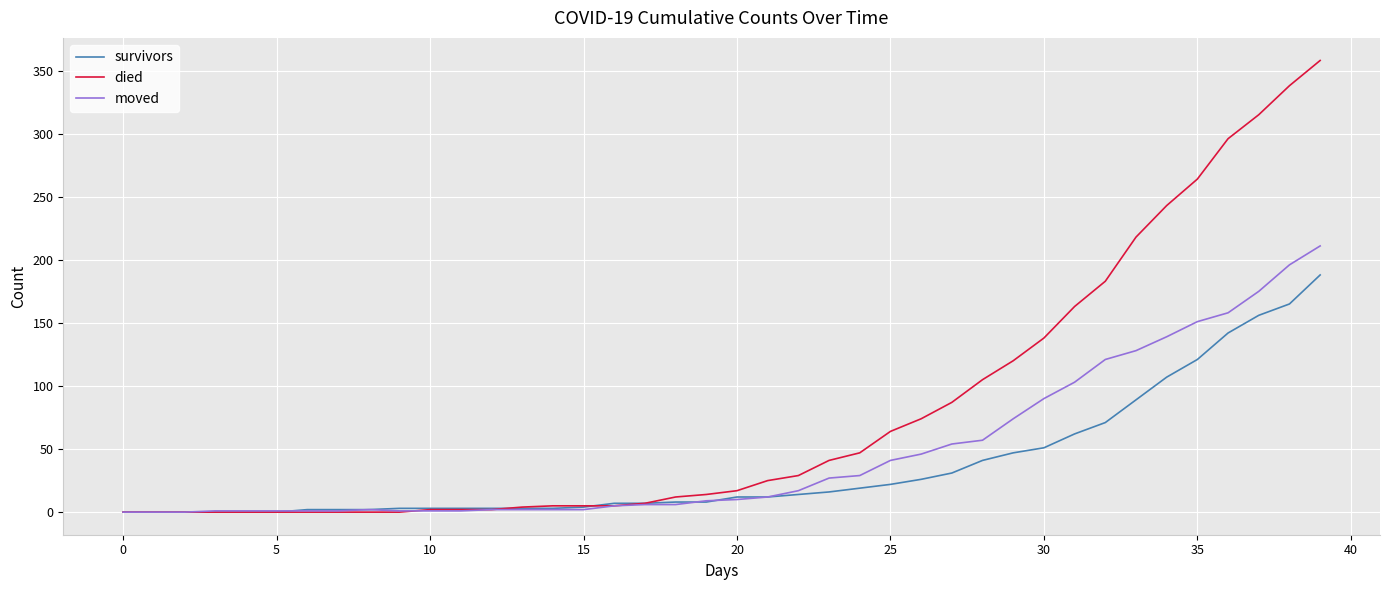

Which series has the widest spread of values?

died